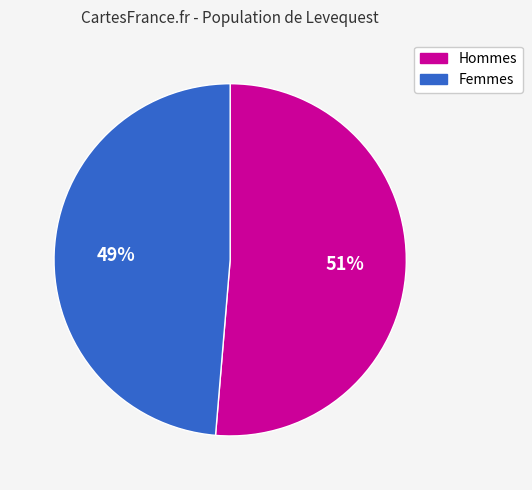

Which category has the biggest portion of the pie?

Hommes